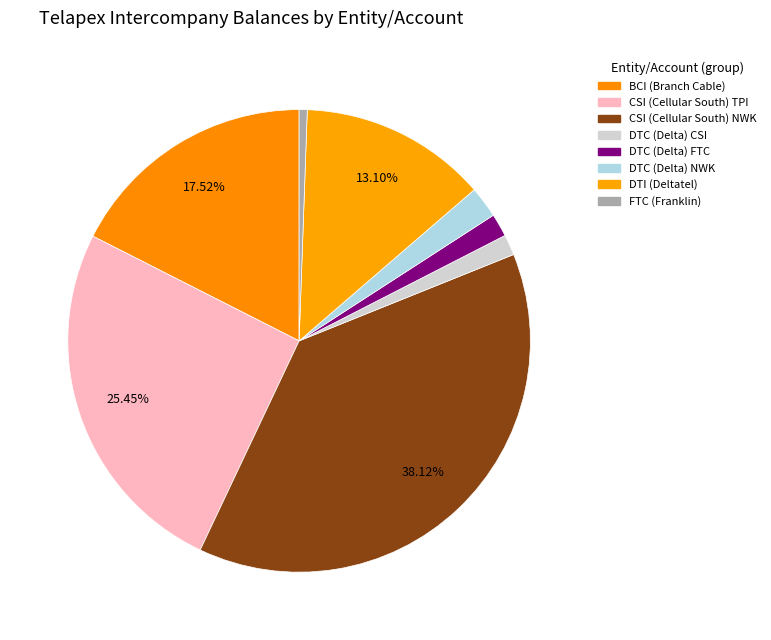

To the nearest percent, what is the difference between the CSI (Cellular South) TPI and BCI (Branch Cable) slice percentages?

8%